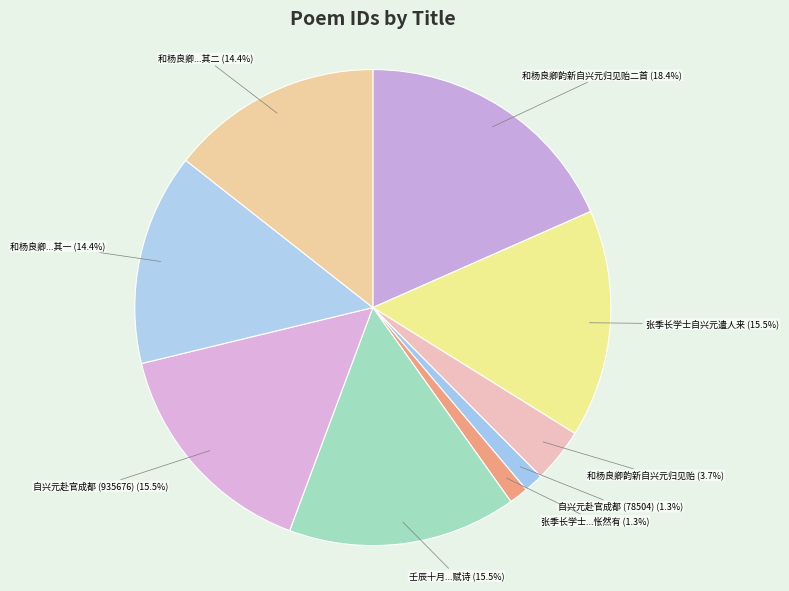

Which category has the biggest portion of the pie?

和杨良卿韵新自兴元归见贻二首